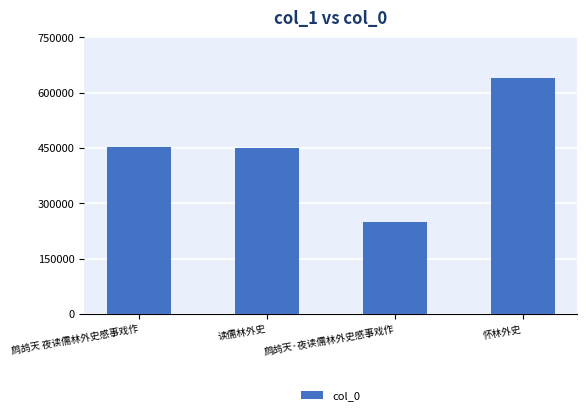

How many bars are there in total?

4